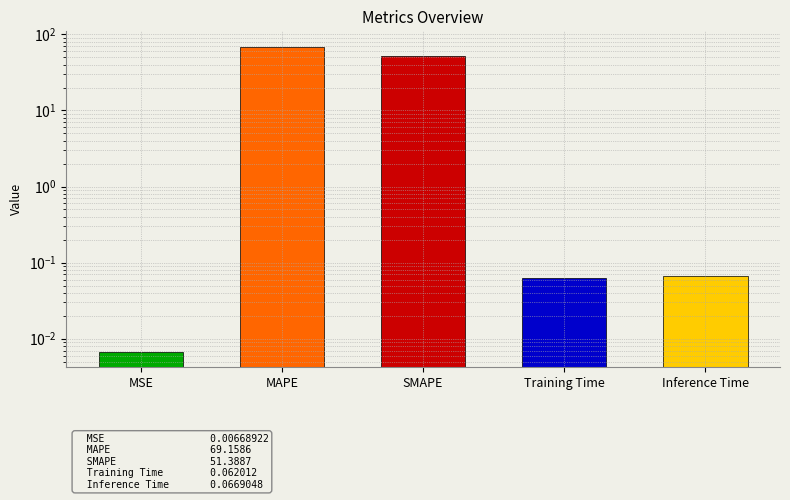

What is the label of the 4th bar from the left?

Training Time